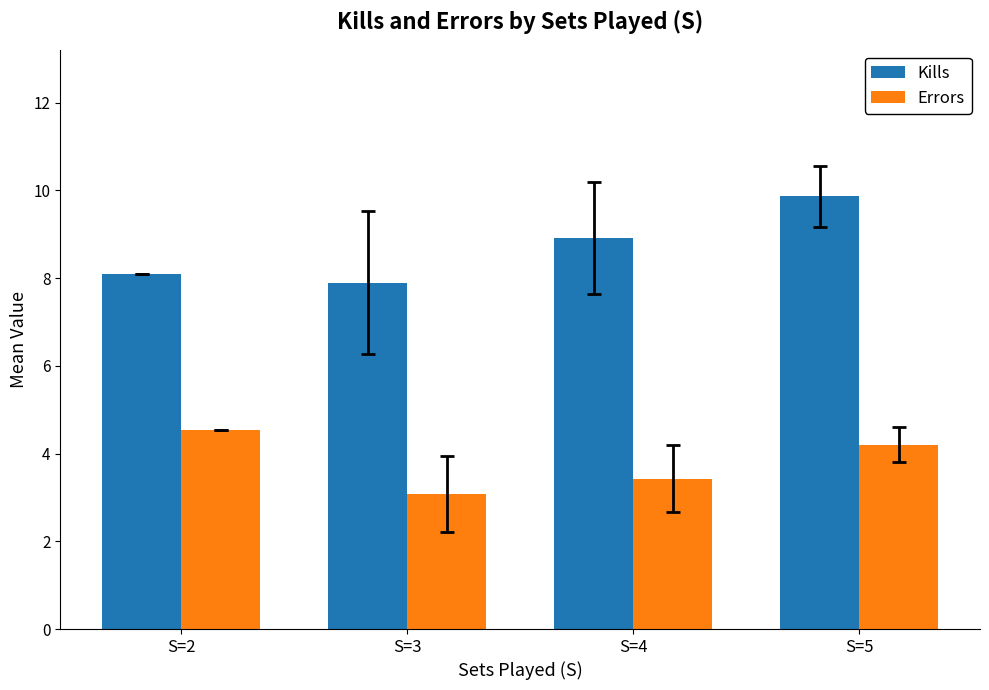

Which series has the largest total across all categories?

Kills